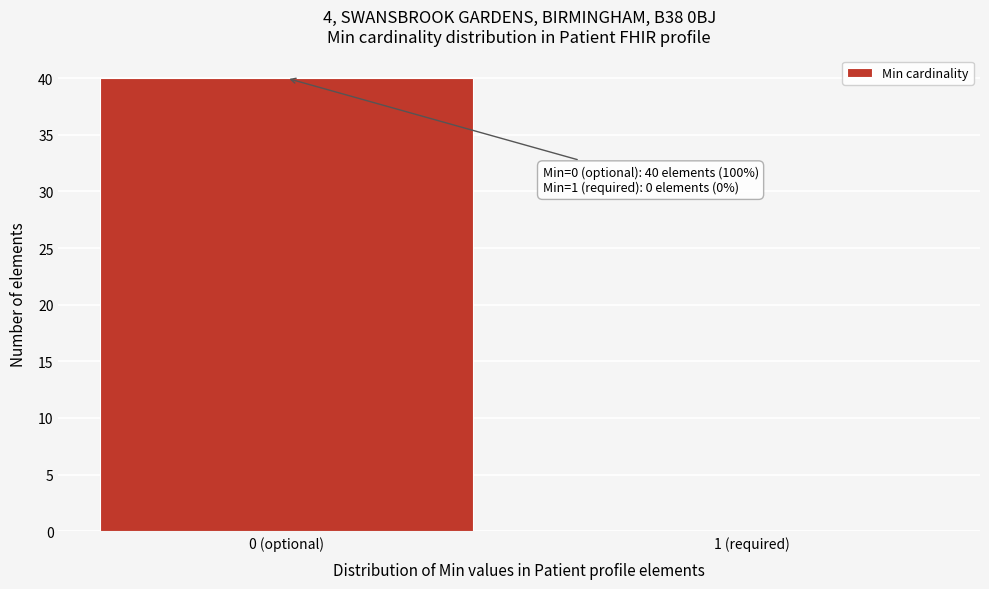

Reading right to left, list all the values displayed in this chart.

1 (required)=0	0 (optional)=40